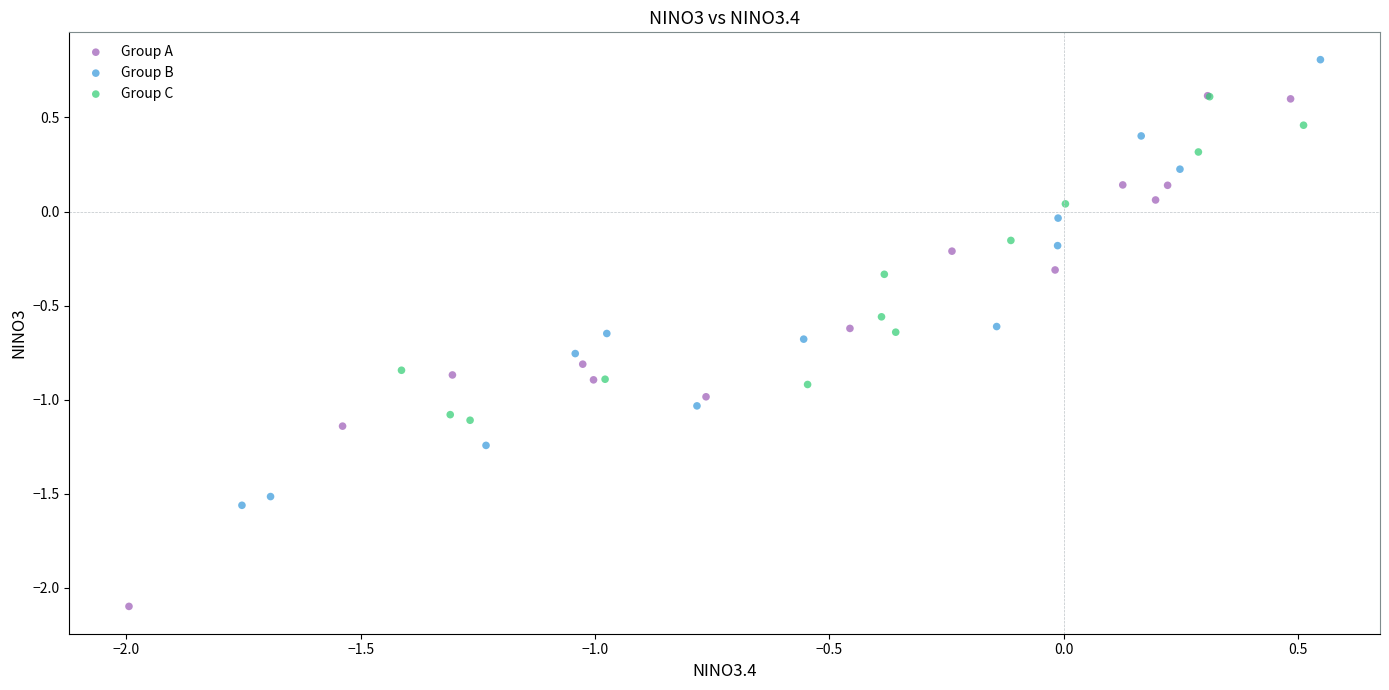

Which series has the widest spread of Y values?

Group A